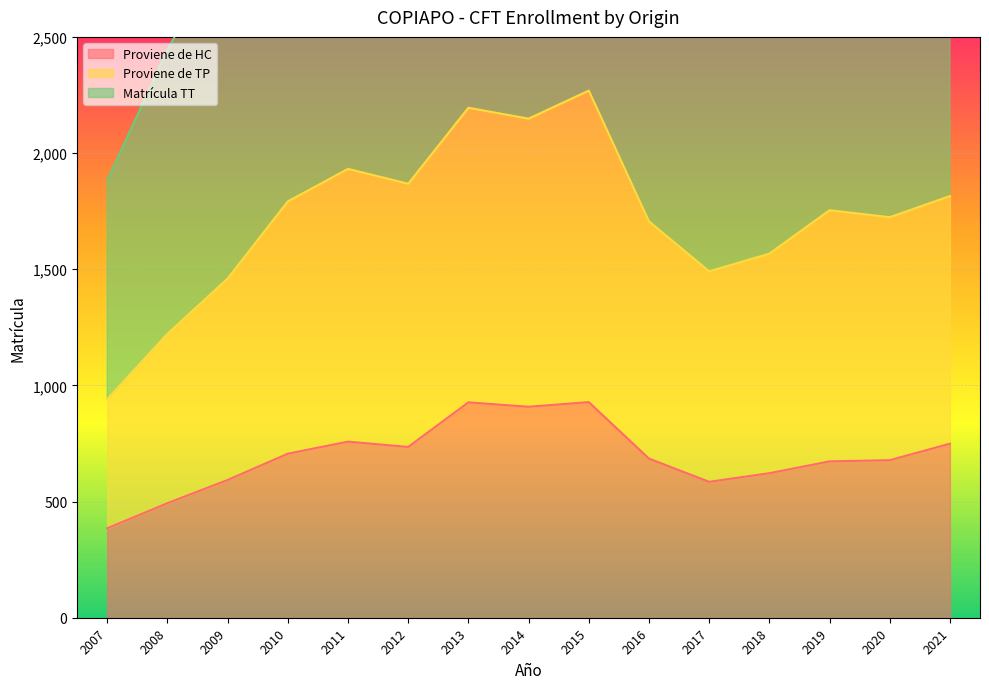

Rank the series by their average value, from highest to lowest.

Matrícula TT, Proviene de TP, Proviene de HC